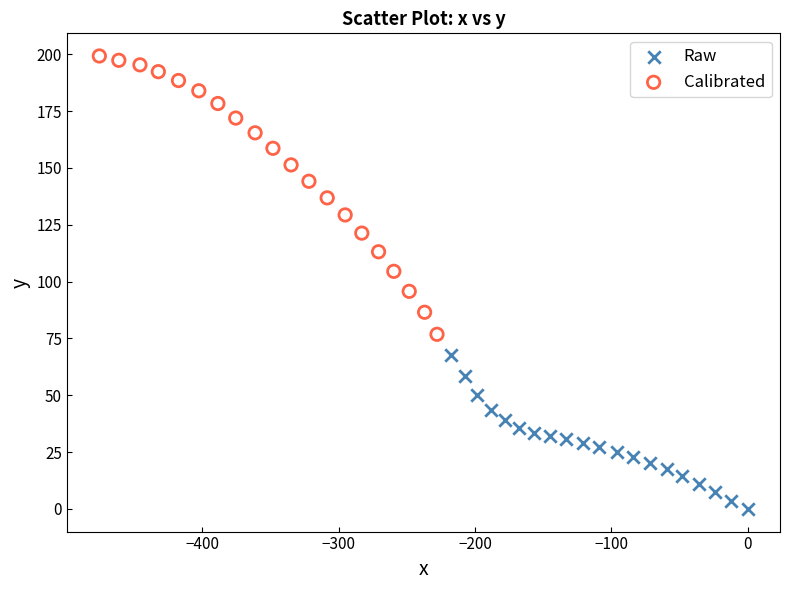

Which series reaches the maximum Y coordinate?

Calibrated